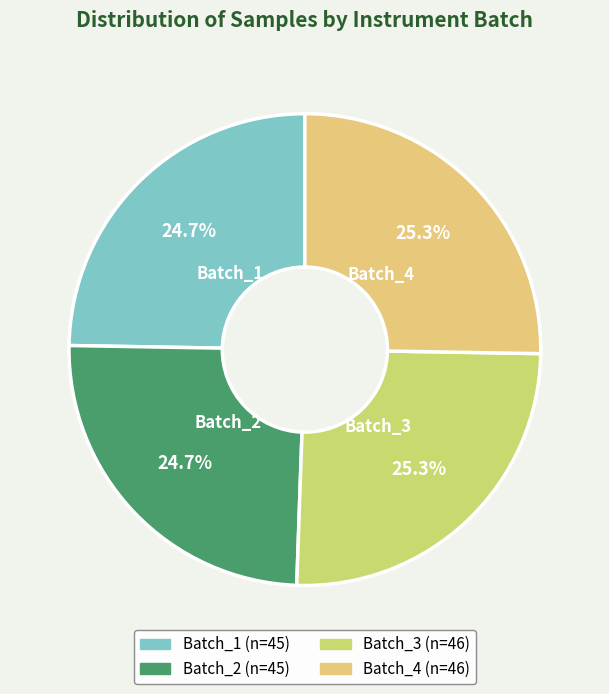

True or false: Batch_2 accounts for 25% of the total.

True